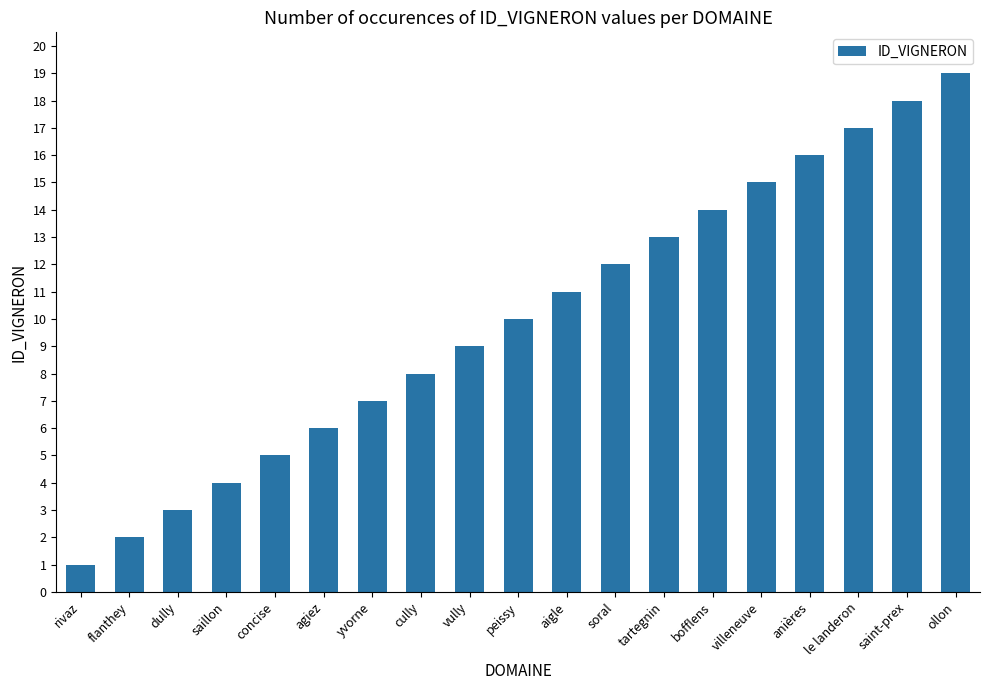

Count the number of data series in this chart.

1